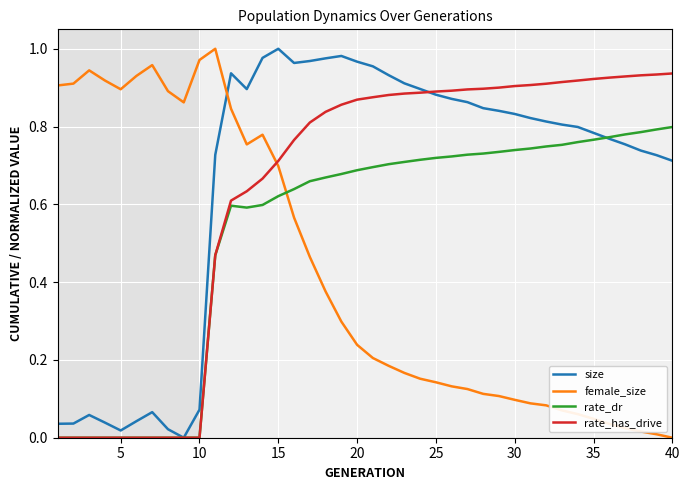

Which series ends up on top after the final intersection of rate_has_drive and female_size?

rate_has_drive